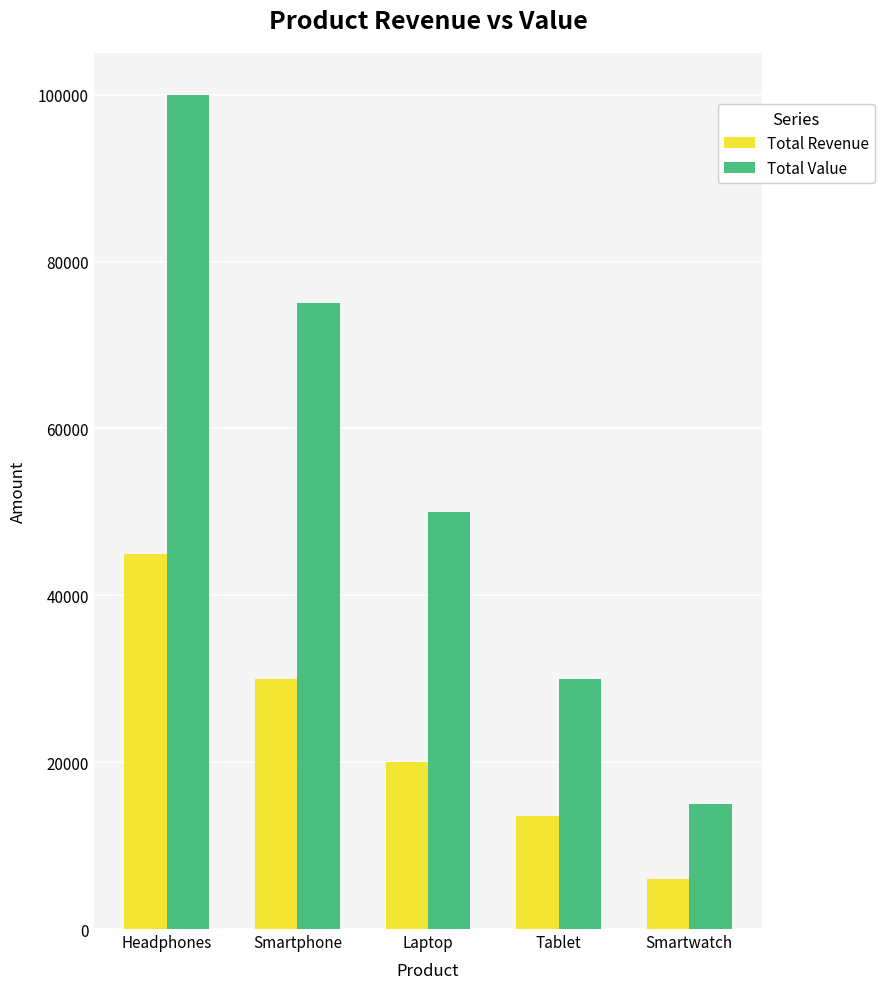

What is the lowest value of the Total Revenue series?

5999.7